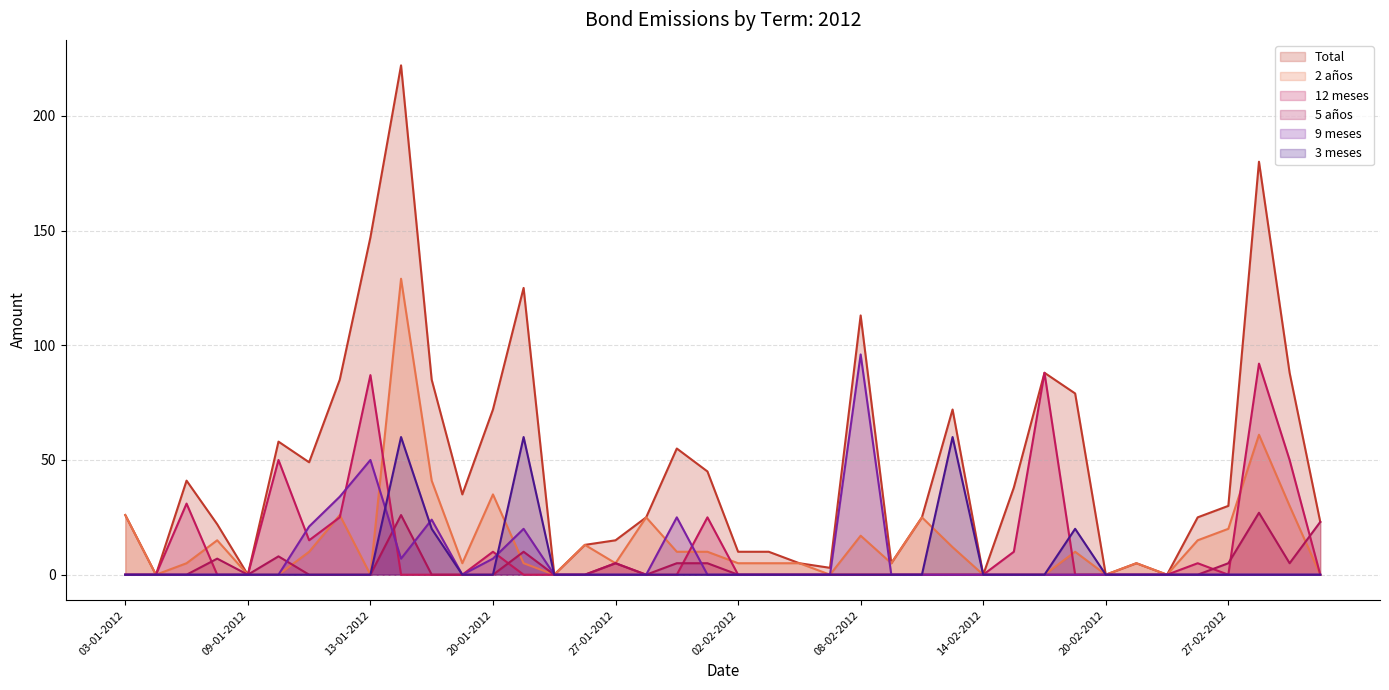

What are all the series names shown in the legend?

Total, 2 años, 12 meses, 5 años, 9 meses, 3 meses